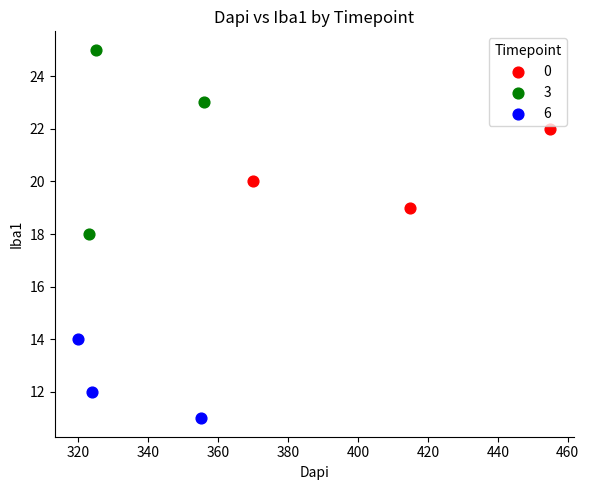

Which series reaches the maximum Y coordinate?

3